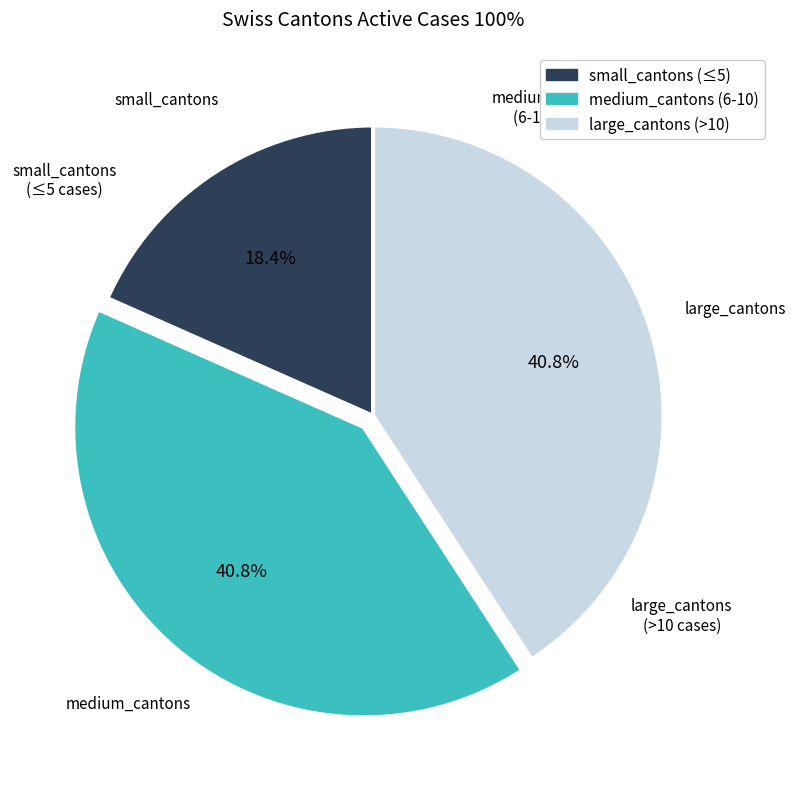

Does any single category account for the majority?

No